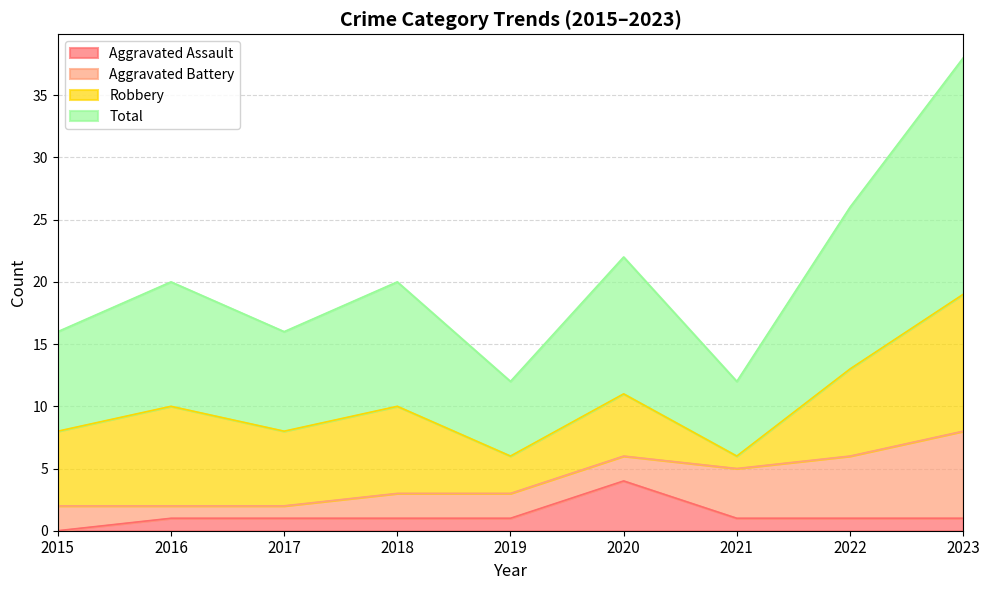

What is the sum of the Total values at 2017 and 2021?

14